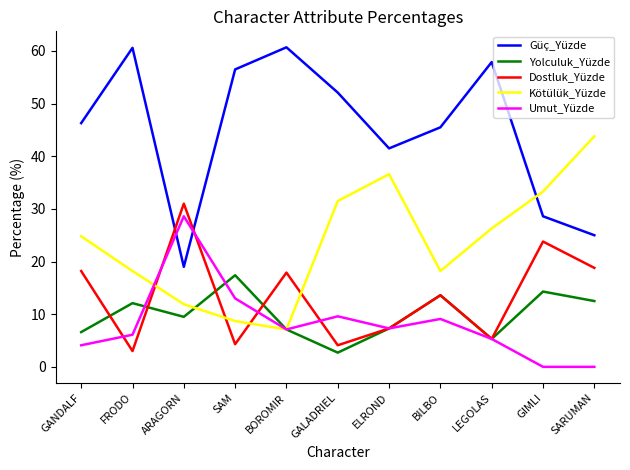

What is the difference between the maximum and minimum values in the Umut_Yüzde series?

28.6